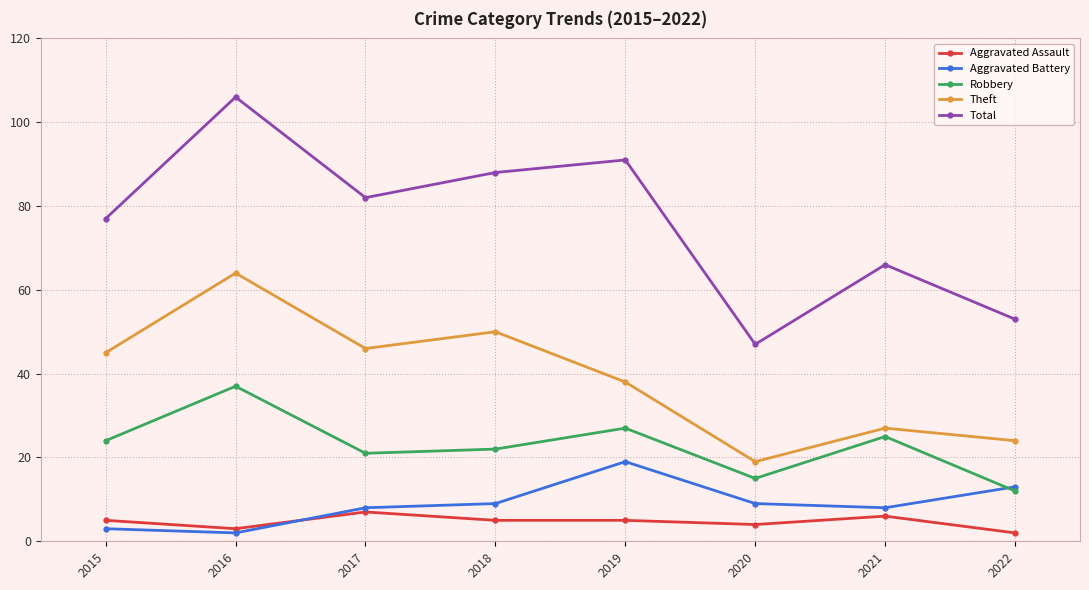

The Aggravated Battery series shows 12 at 2017. True or false?

False